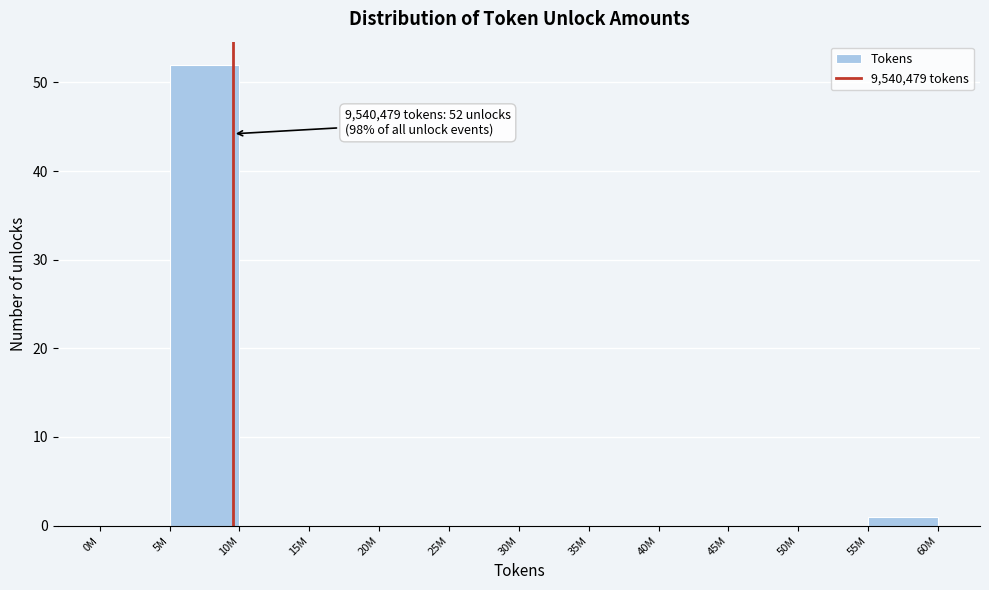

Reading left to right, extract all data points from this chart.

0M=0	5M=52	10M=0	15M=0	20M=0	25M=0	30M=0	35M=0	40M=0	45M=0	50M=0	55M=1